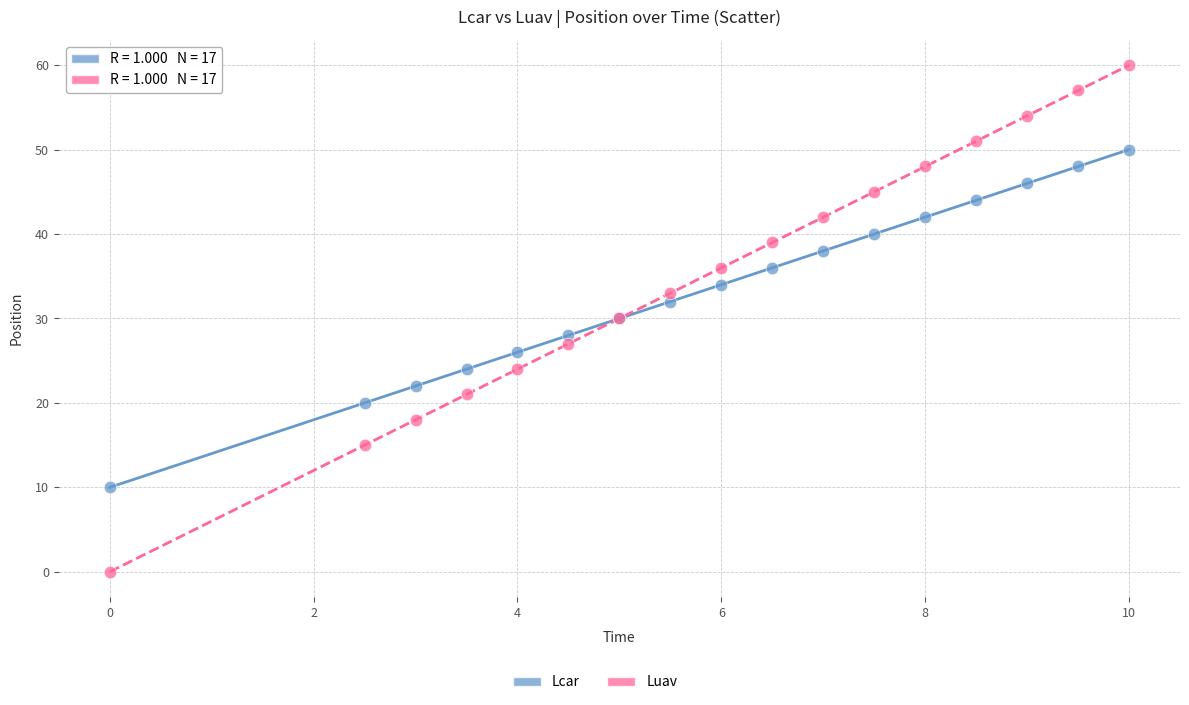

Which series reaches the minimum Y coordinate?

Luav